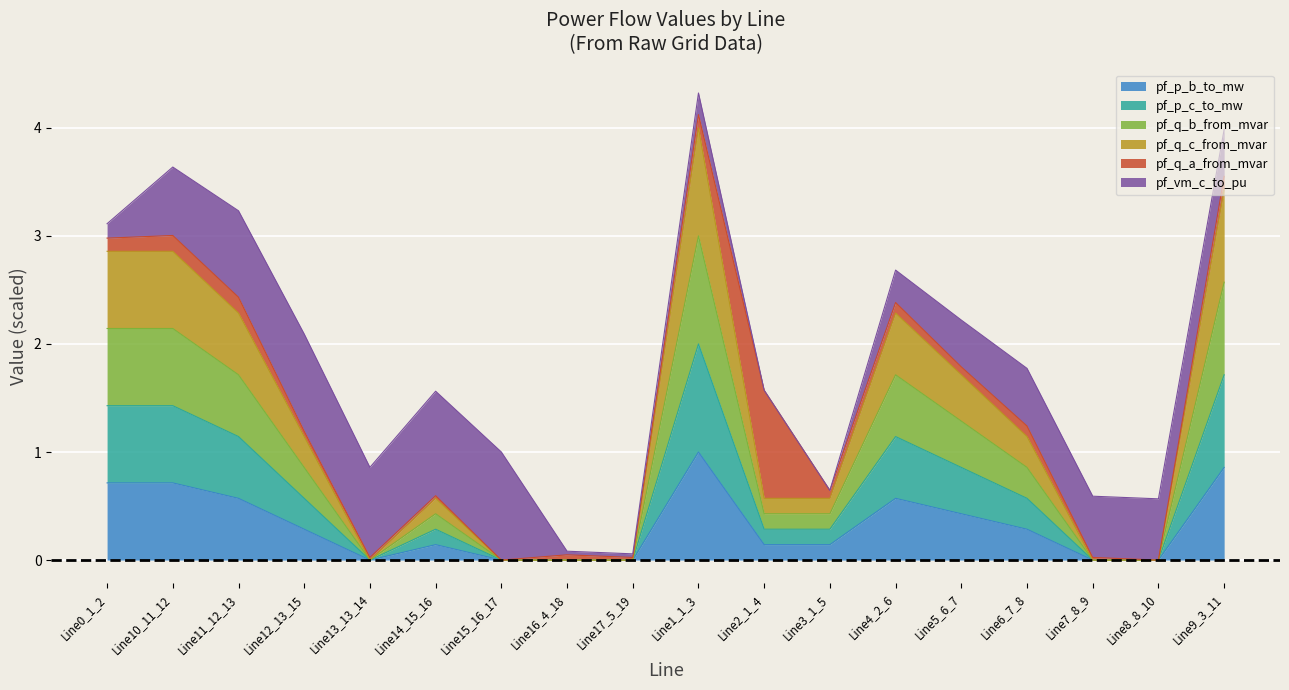

True or false: pf_p_b_to_mw and pf_q_b_from_mvar intersect in this chart.

False